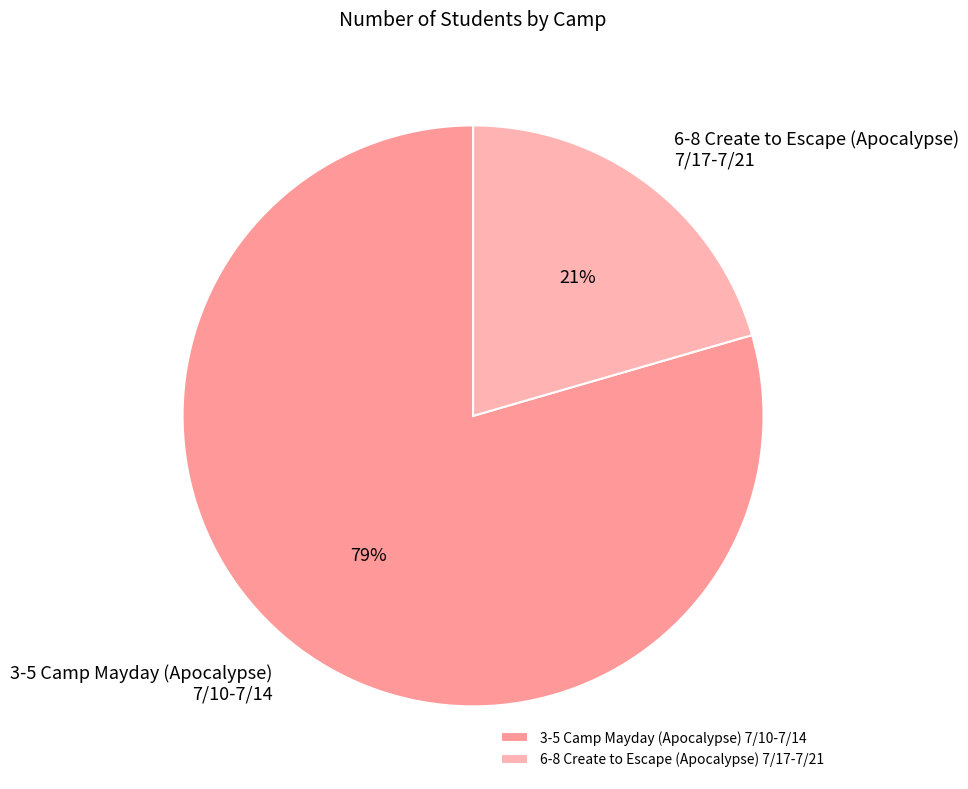

How many segments does this pie chart have?

2